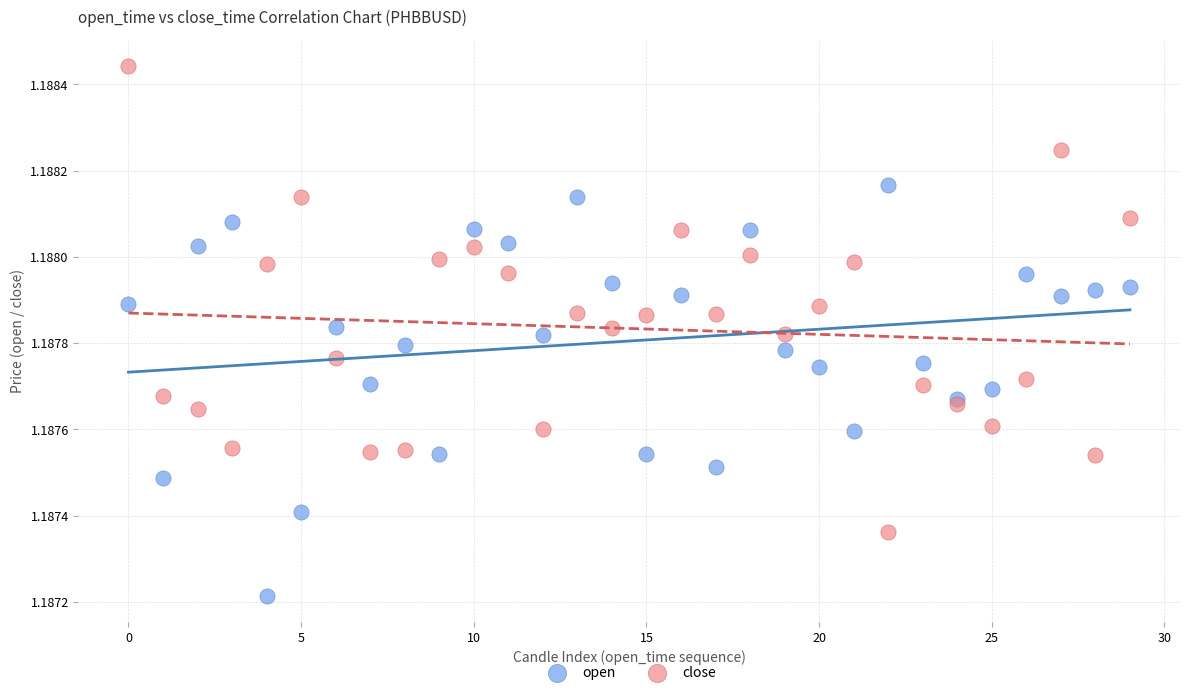

Which series contains the highest Y value?

close